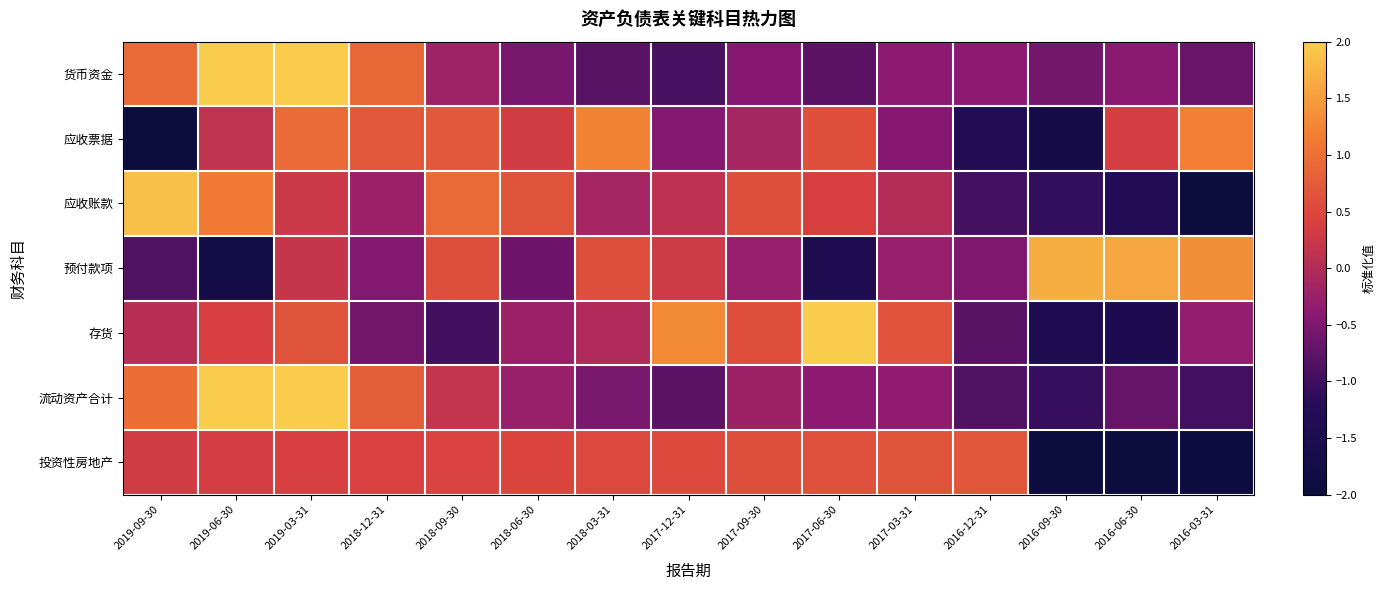

What is the total value across all series at 2019-06-30?

4.2